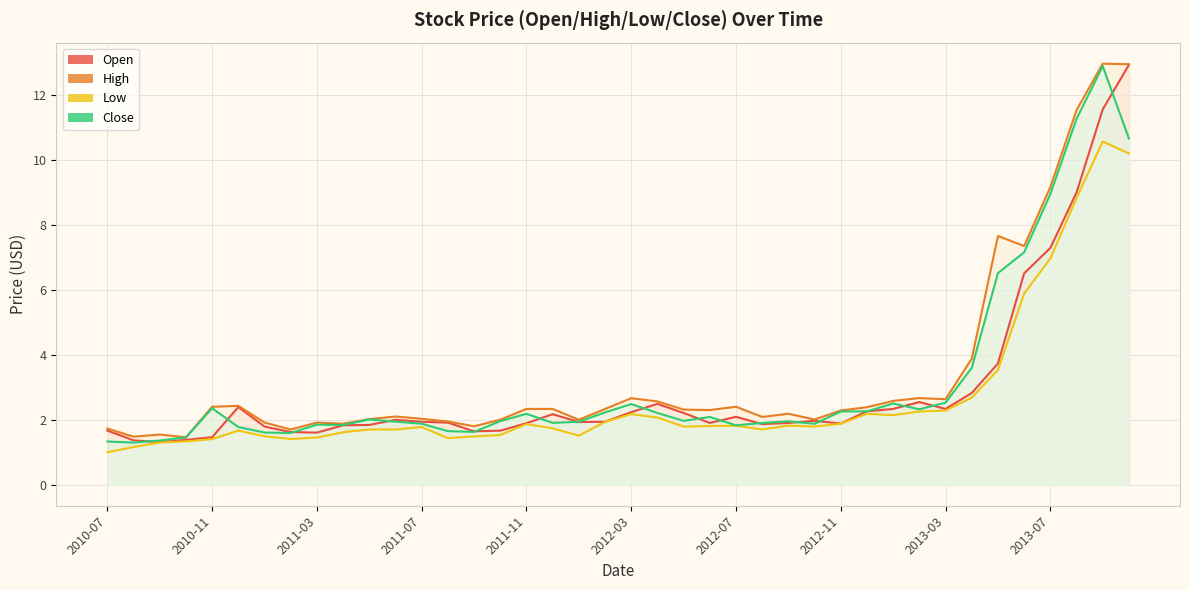

Rank the categories by High value from highest to lowest.

2013-09, 2013-10, 2013-08, 2013-07, 2013-05, 2013-06, 2013-04, 2013-02, 2012-03, 2013-03, 2013-01, 2012-04, 2010-12, 2010-11, 2012-07, 2012-12, 2011-11, 2011-12, 2012-02, 2012-05, 2012-06, 2012-11, 2012-09, 2011-06, 2012-08, 2011-07, 2011-05, 2012-10, 2011-10, 2012-01, 2011-08, 2011-01, 2011-03, 2011-04, 2011-09, 2010-07, 2011-02, 2010-09, 2010-08, 2010-10